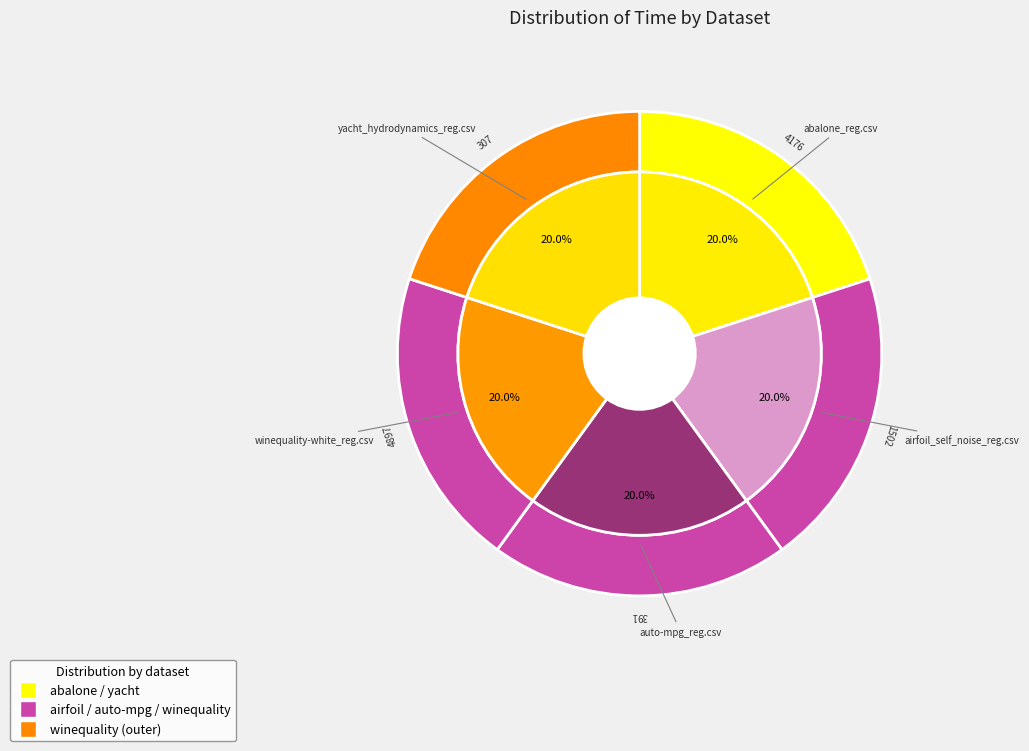

What portion of the pie excludes airfoil_self_noise_reg.csv?

80.0%